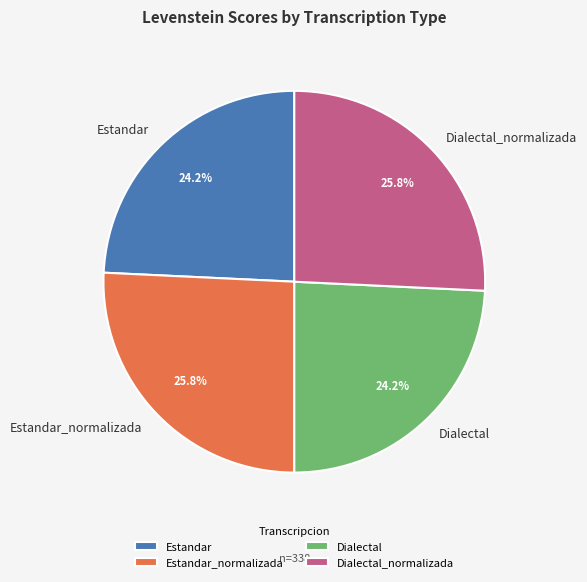

To the nearest percent, what is the difference between the Dialectal_normalizada and Dialectal slice percentages?

2%